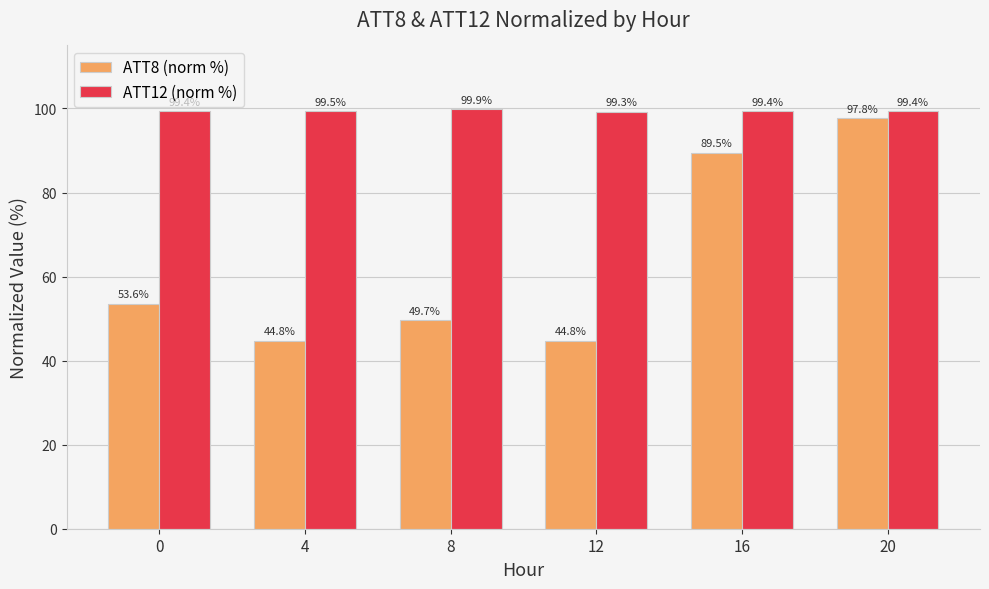

At 4, list the series in order from largest to smallest.

ATT12 (norm %), ATT8 (norm %)